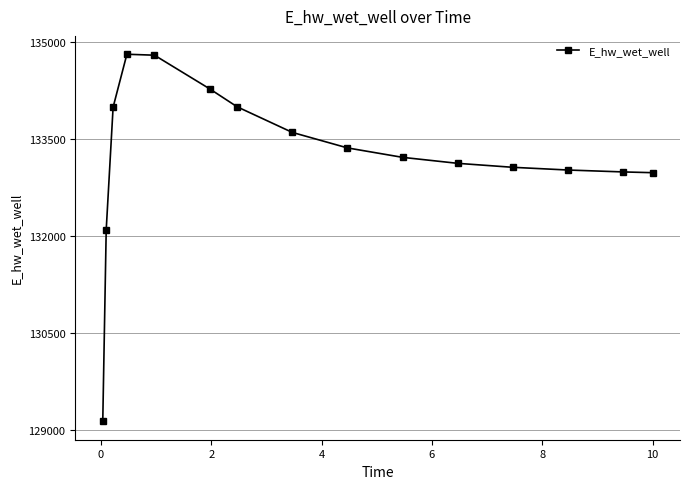

Does the chart display data point markers on the line(s)?

Yes